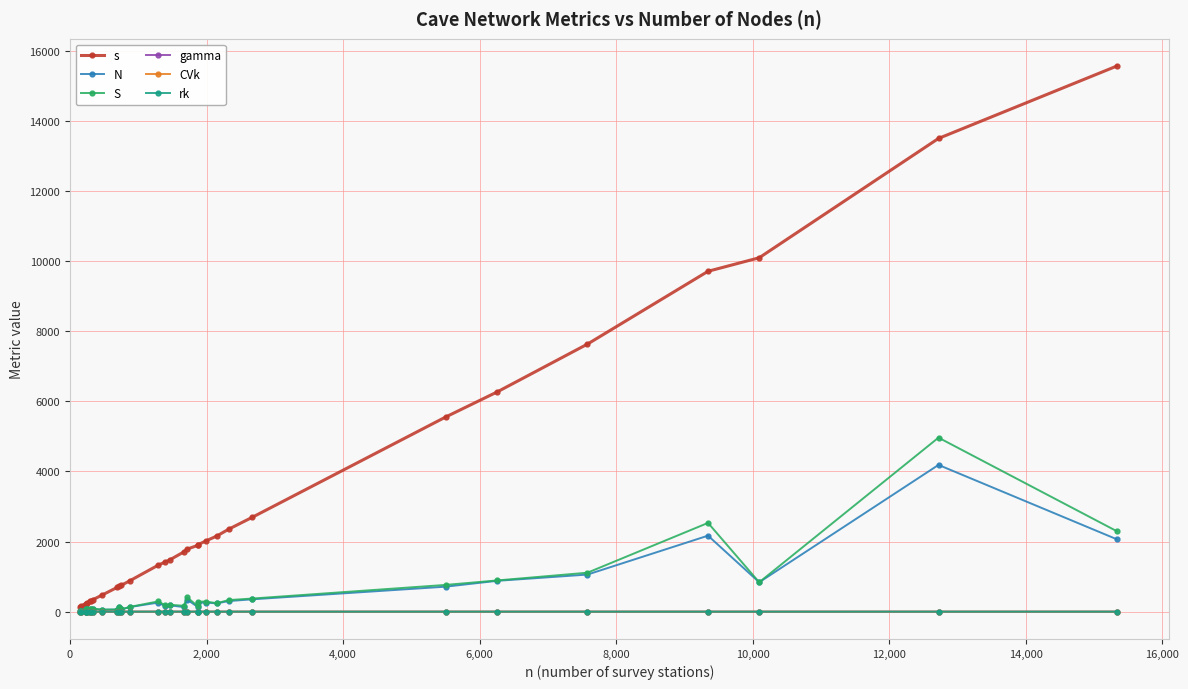

Which series has the widest spread of values?

s